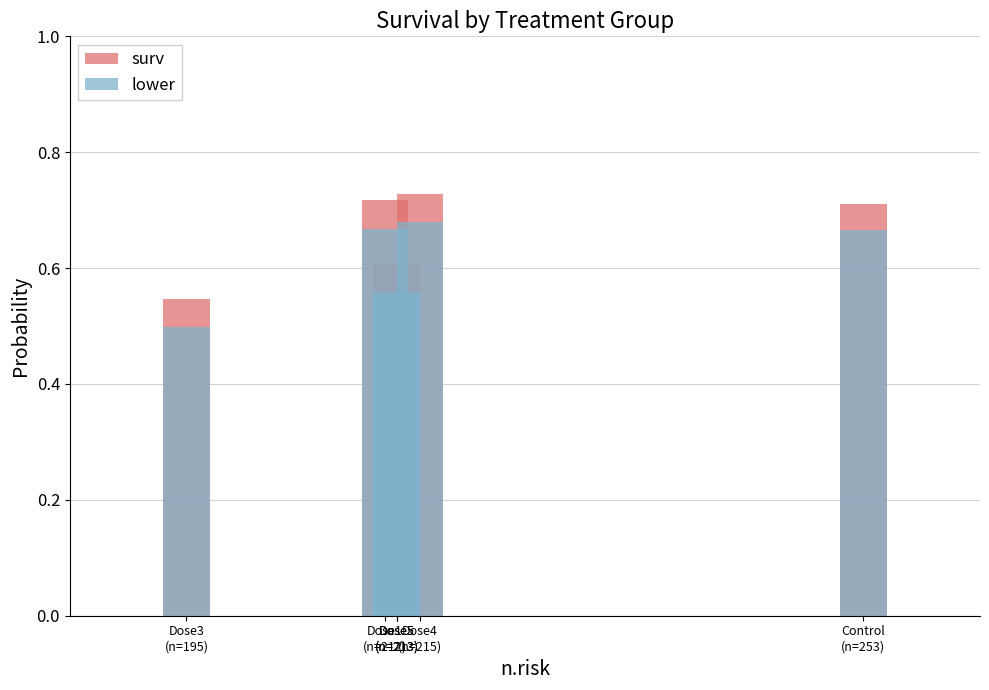

Rank the series by their average value, from lowest to highest.

lower, surv